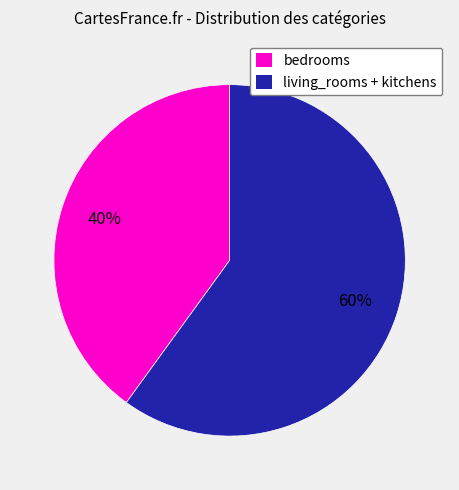

Is there any slice that represents more than half of the pie?

Yes